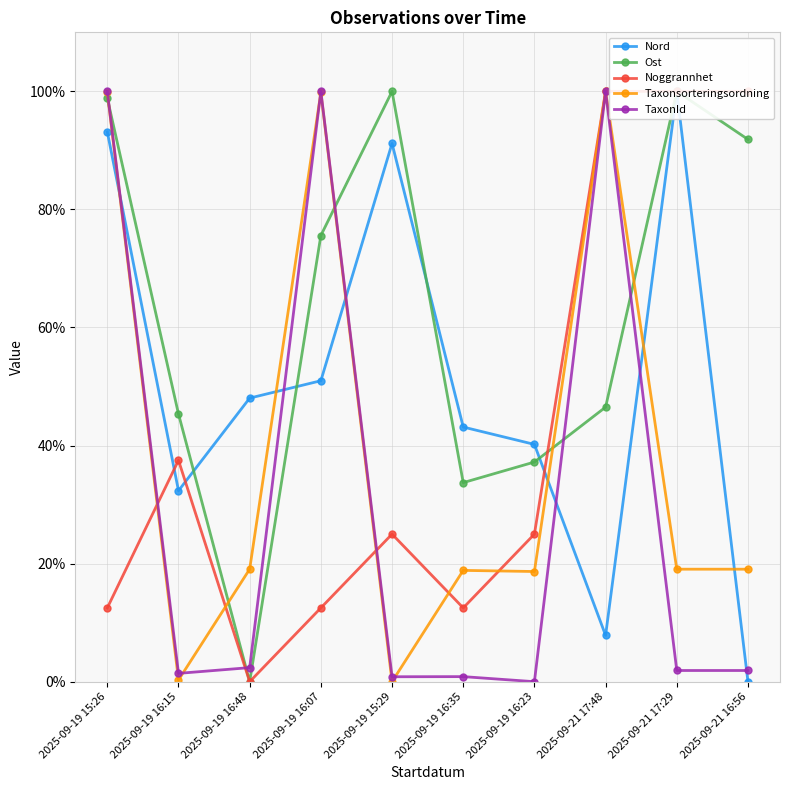

What is the difference between the highest and lowest values at 2025-09-19 15:29?

100.0